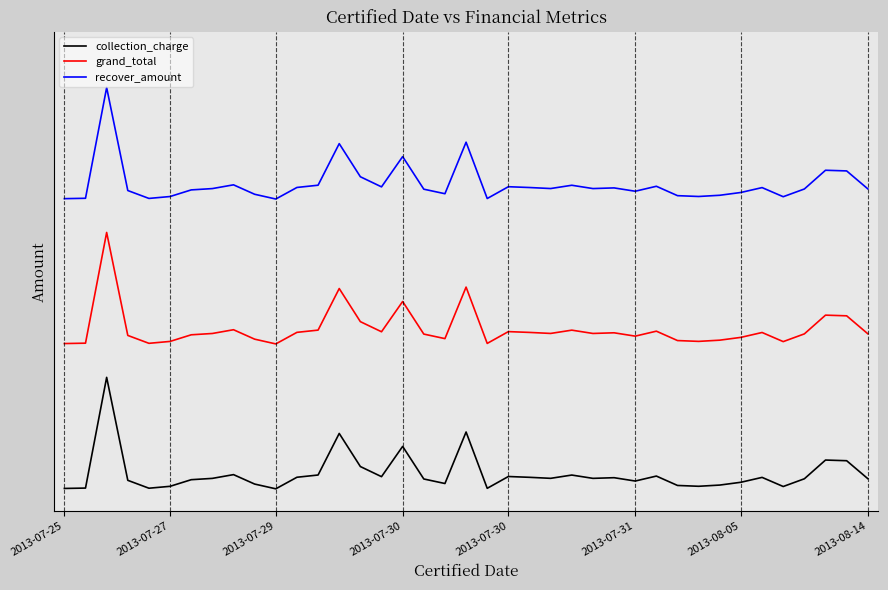

True or false: grand_total and recover_amount cross at least once.

False